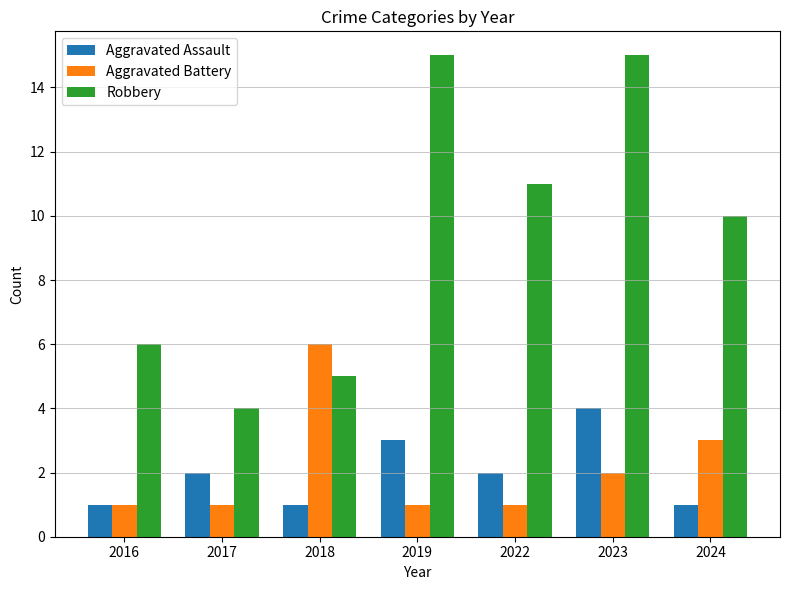

List the series in order of their peak value, lowest first.

Aggravated Assault, Aggravated Battery, Robbery